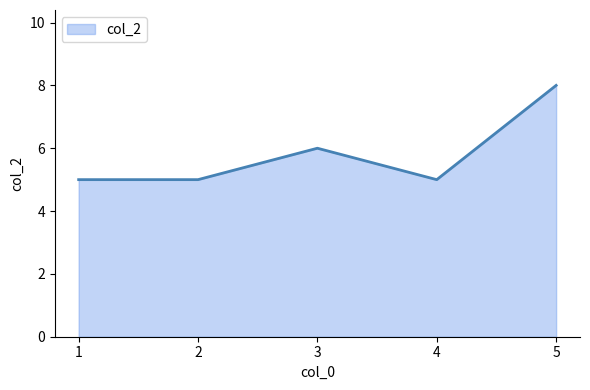

Reading right to left, transcribe all the data shown in this chart.

8	5	6	5	5